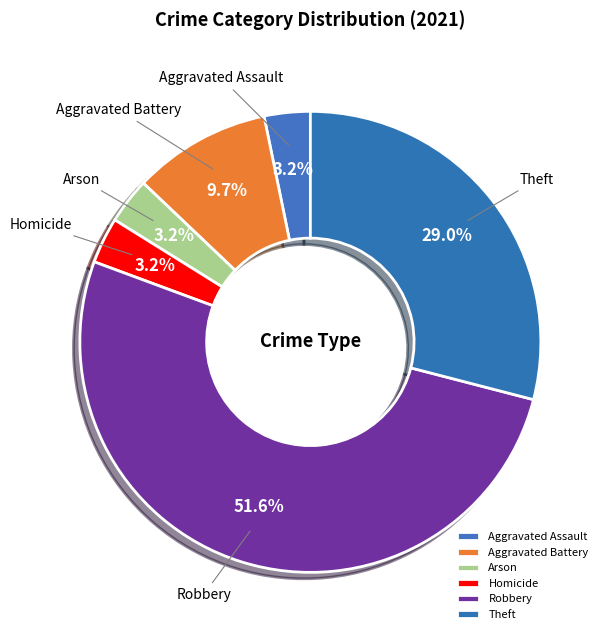

Which slice is the largest?

Robbery